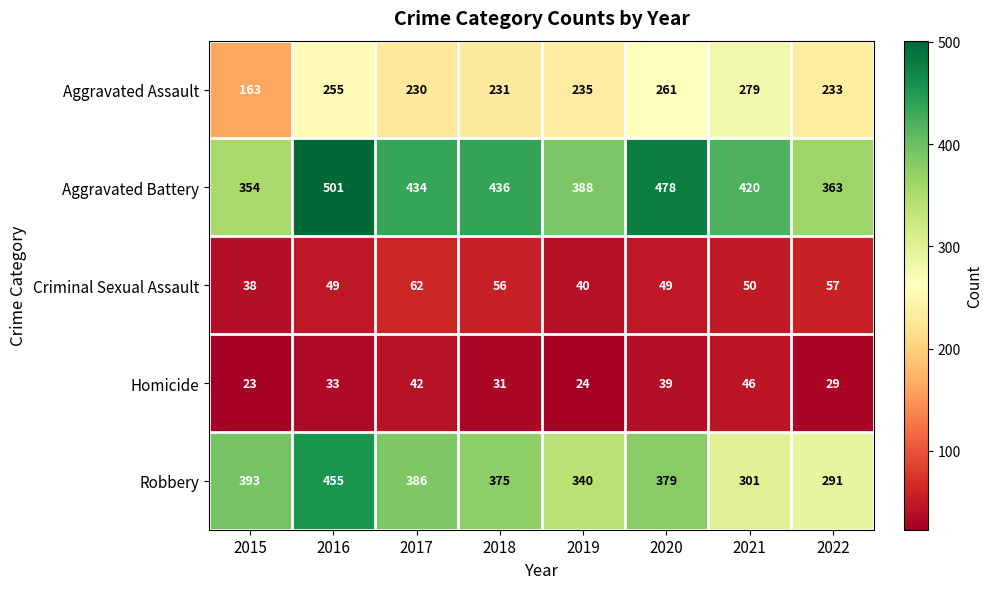

Read the Aggravated Battery value at 2015, to the nearest 5.

355